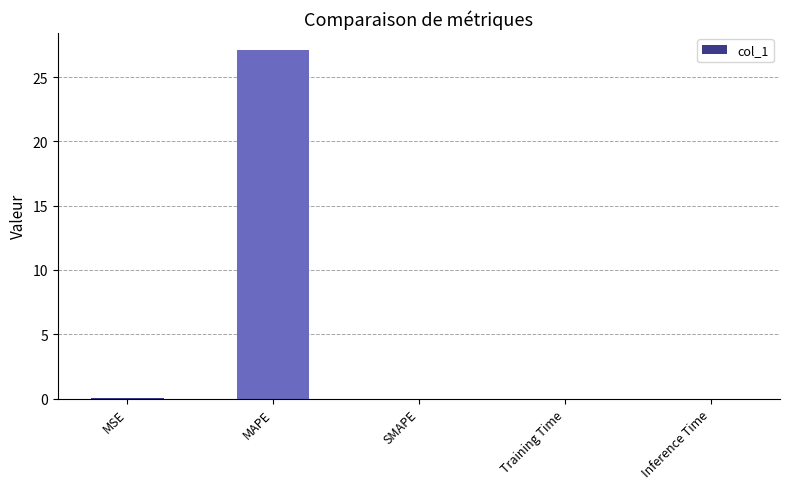

What is the change in value from MSE to MAPE?

+27.1